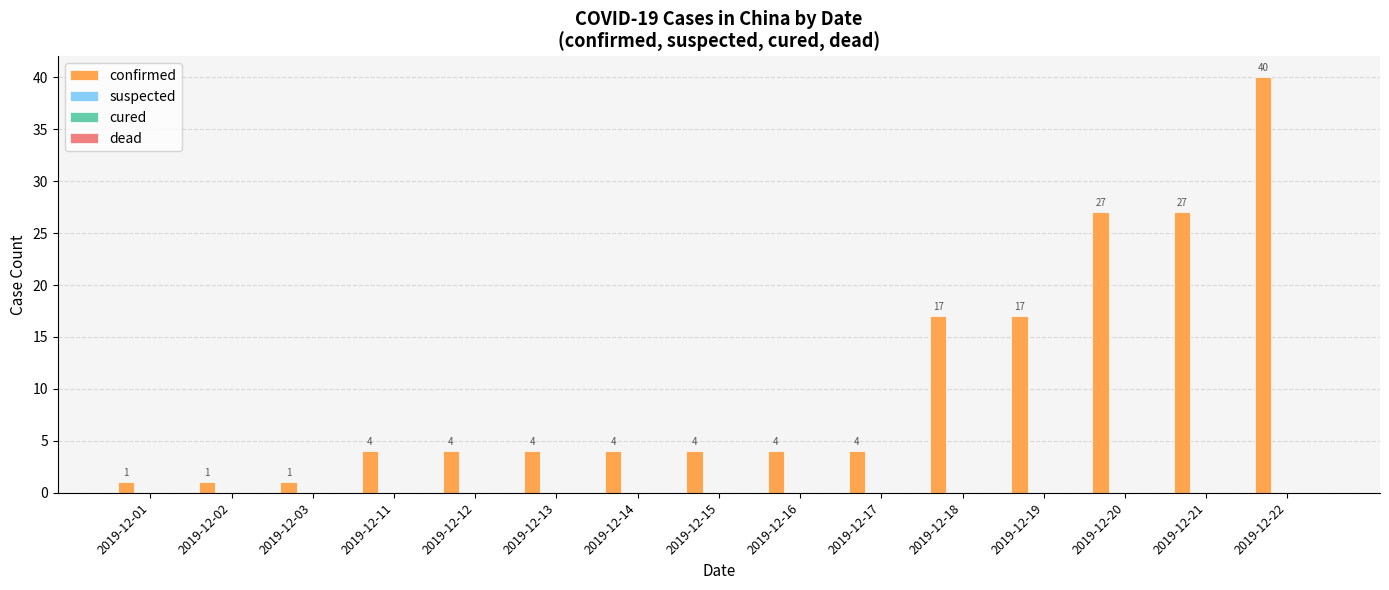

What is the average value?

11